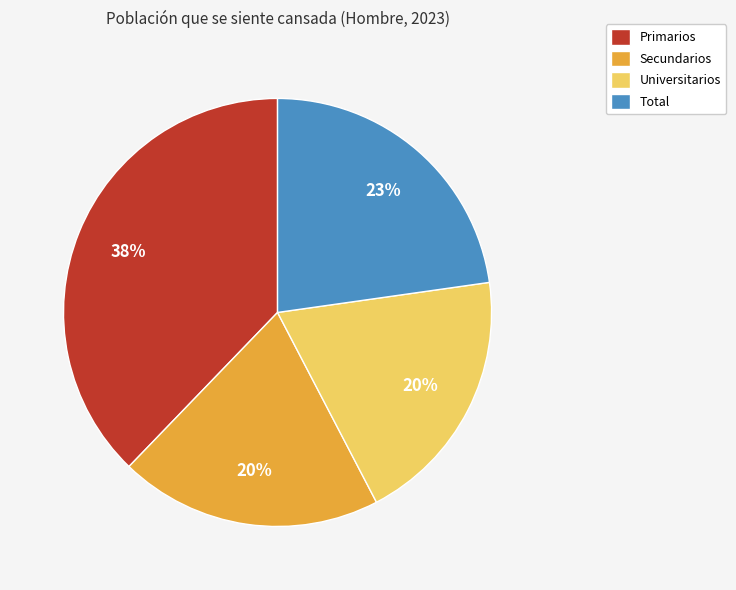

True or false: Primarios accounts for 31% of the total.

False